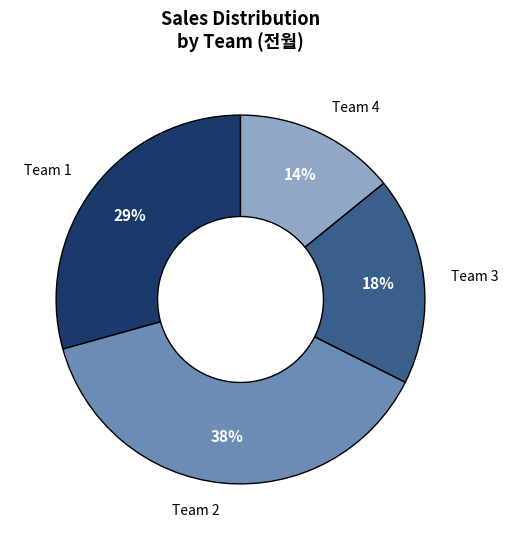

Does any single category account for the majority?

No